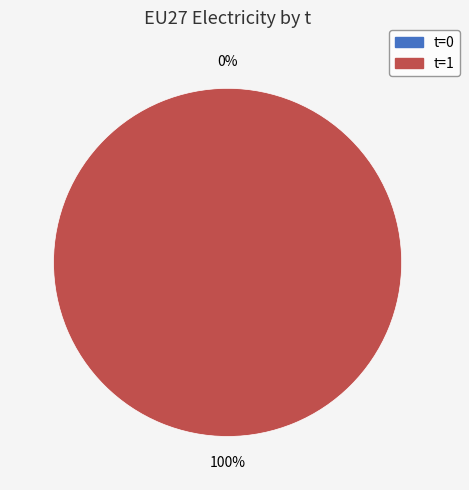

How many slices are in this pie chart?

2